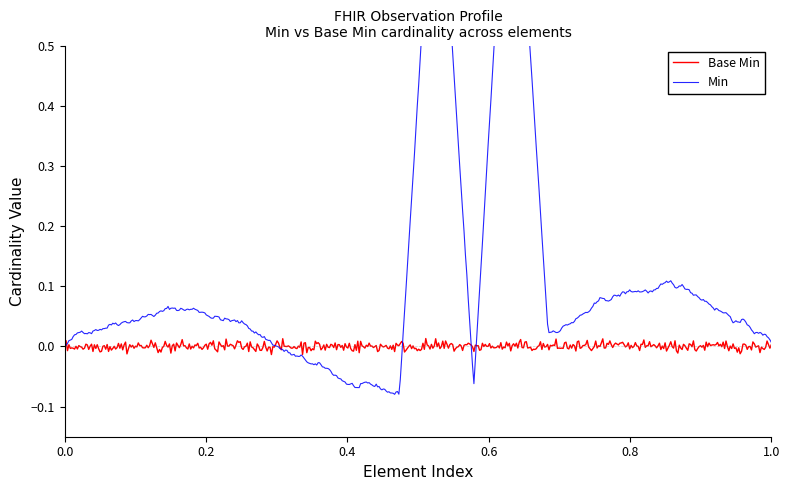

True or false: Base Min and Min intersect in this chart.

False